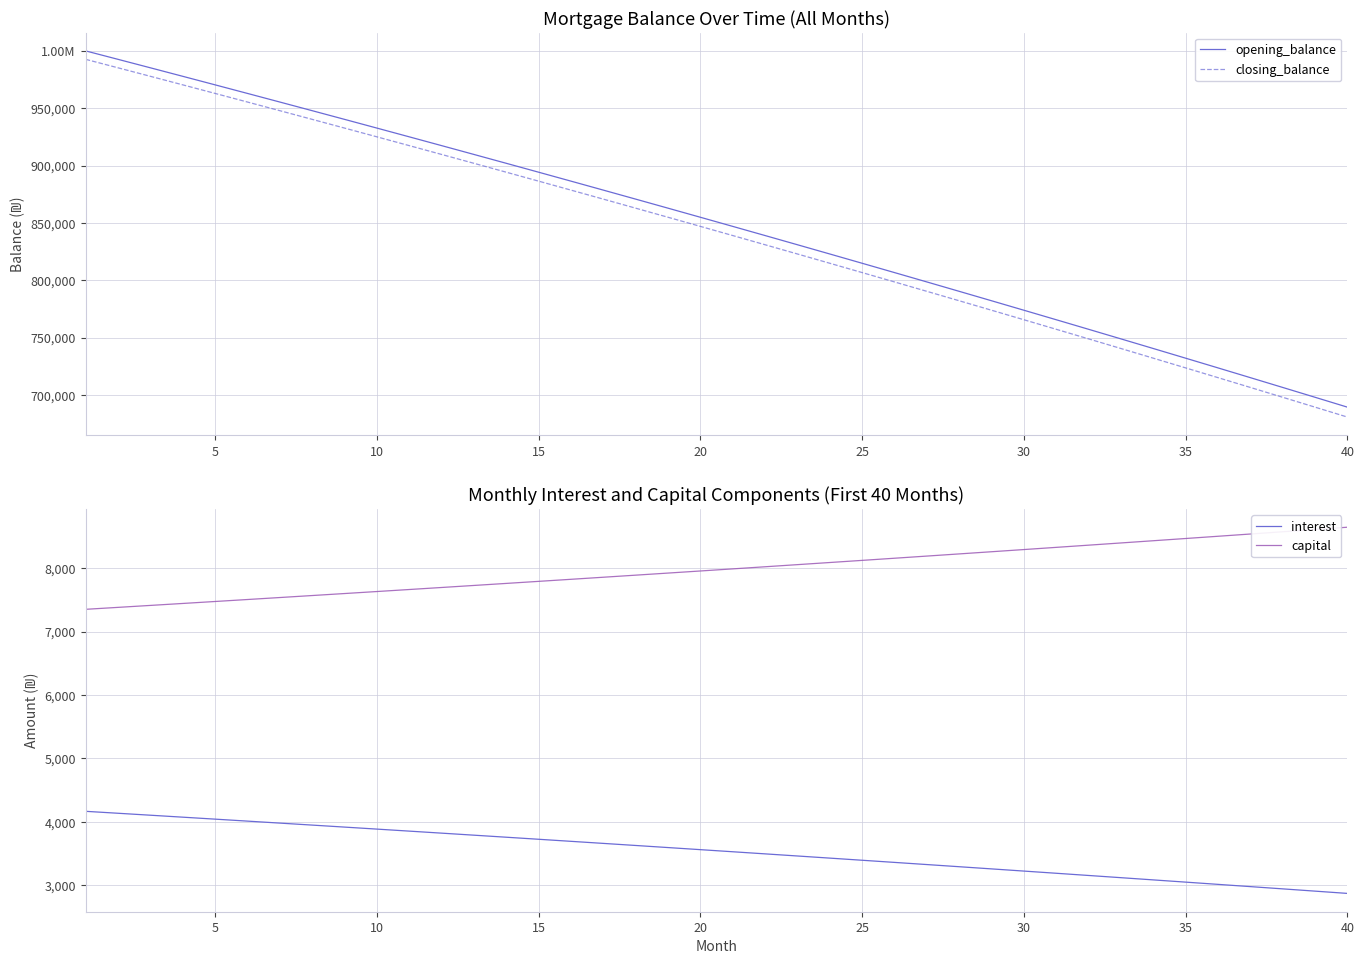

Which series has the largest total across all categories?

opening_balance